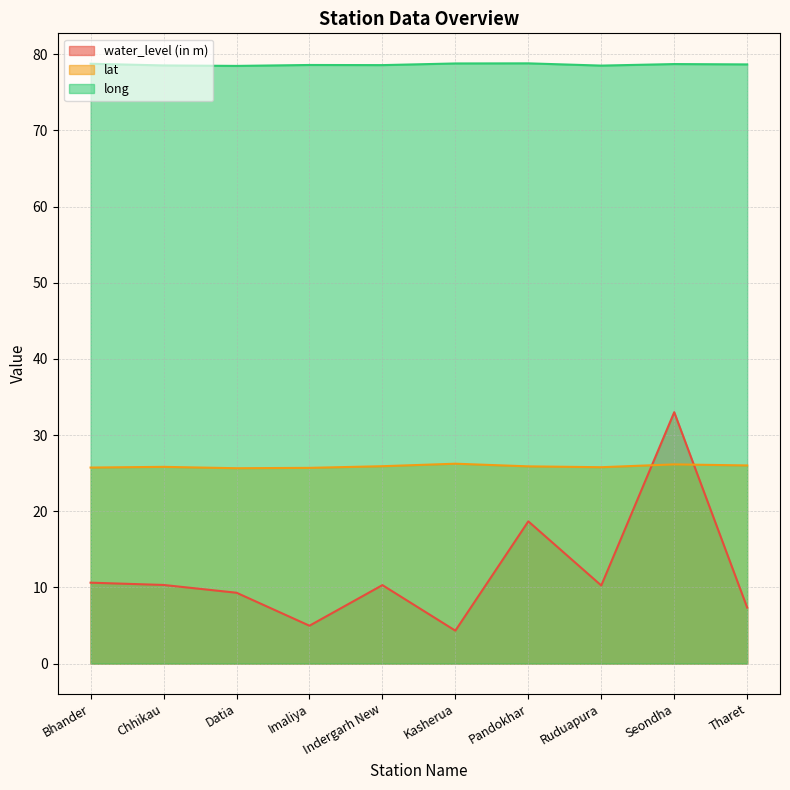

Reading left to right, transcribe all the data shown in this chart.

water_level (in m): Bhander=10.6	Chhikau=10.3	Datia=9.3	Imaliya=5.0	Indergarh New=10.3	Kasherua=4.3	Pandokhar=18.7	Ruduapura=10.2	Seondha=33.0	Tharet=7.3
lat: Bhander=25.7	Chhikau=25.8	Datia=25.6	Imaliya=25.7	Indergarh New=25.9	Kasherua=26.2	Pandokhar=25.9	Ruduapura=25.8	Seondha=26.1	Tharet=26.0
long: Bhander=78.7	Chhikau=78.5	Datia=78.5	Imaliya=78.6	Indergarh New=78.6	Kasherua=78.8	Pandokhar=78.8	Ruduapura=78.5	Seondha=78.7	Tharet=78.7